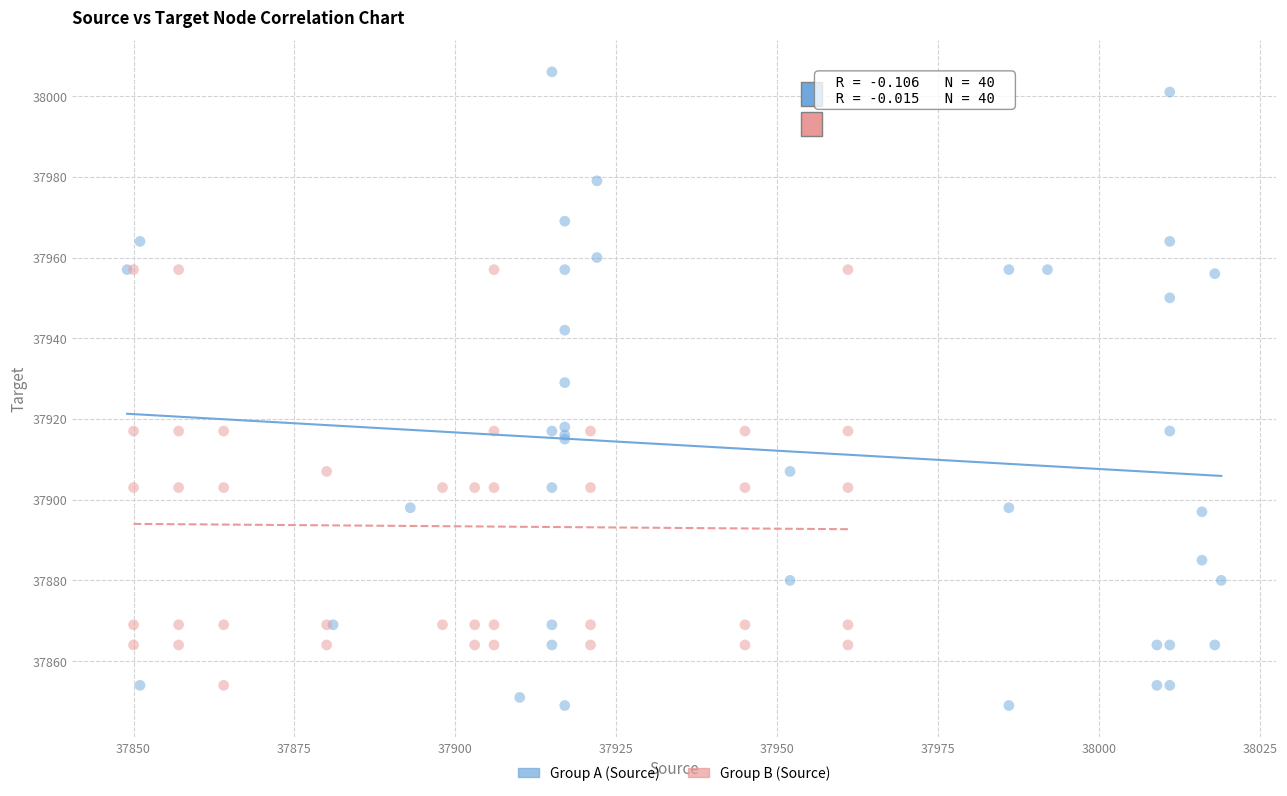

Which series reaches the minimum Y coordinate?

Group A (Source)